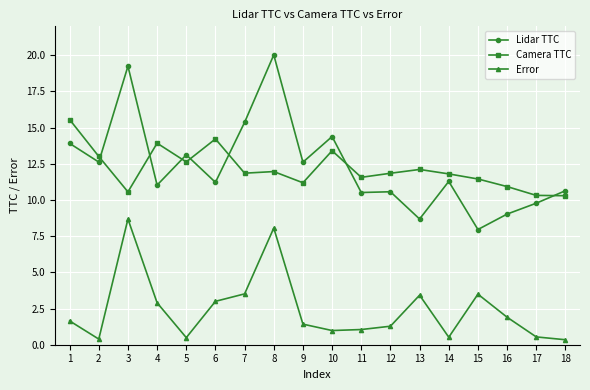

How many lines are shown in the chart?

3